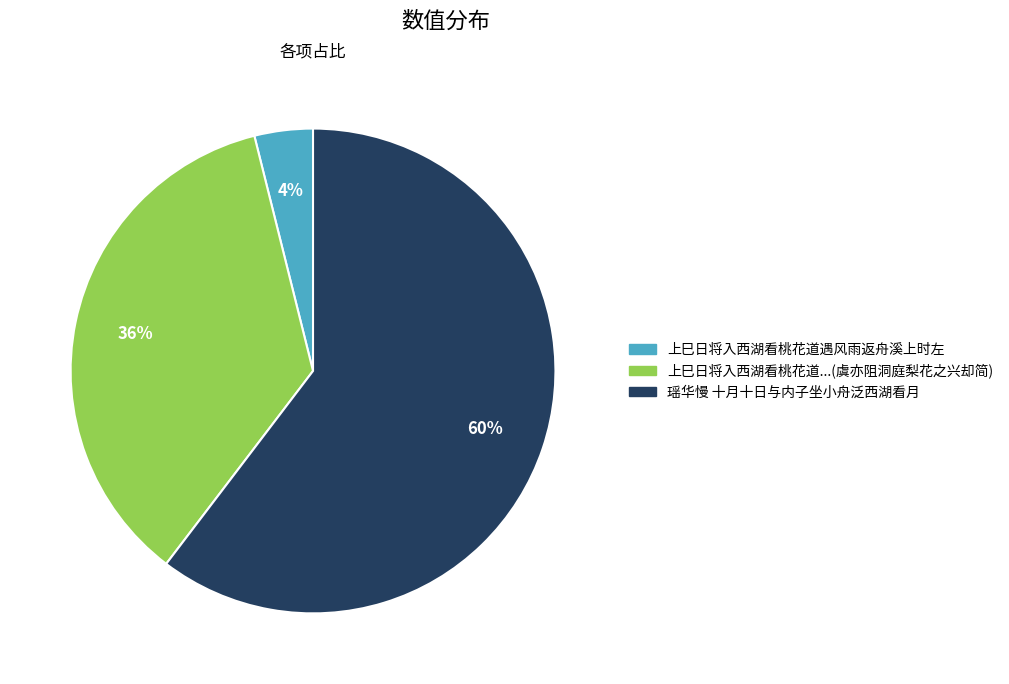

Does any single category account for the majority?

Yes